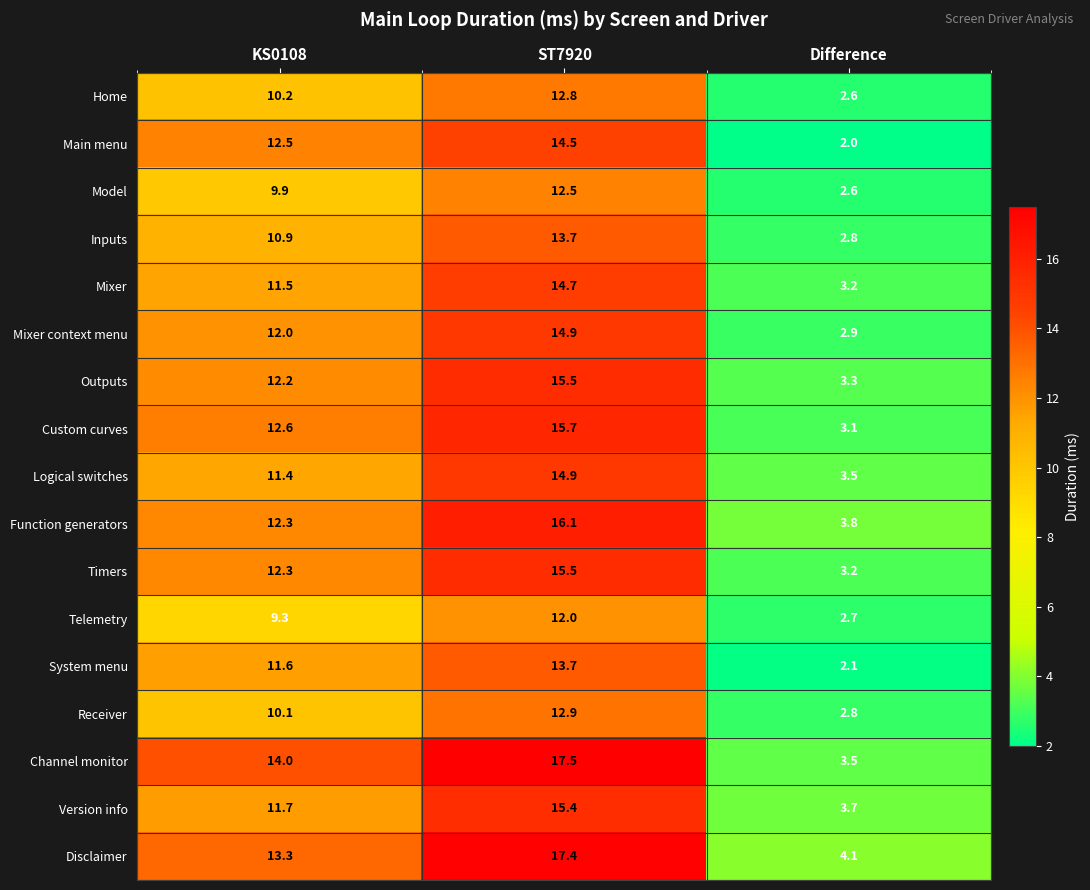

At which category does the chart reach its peak across all series?

ST7920